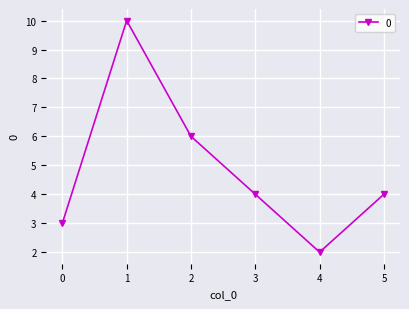

What is the maximum value shown in the chart?

10